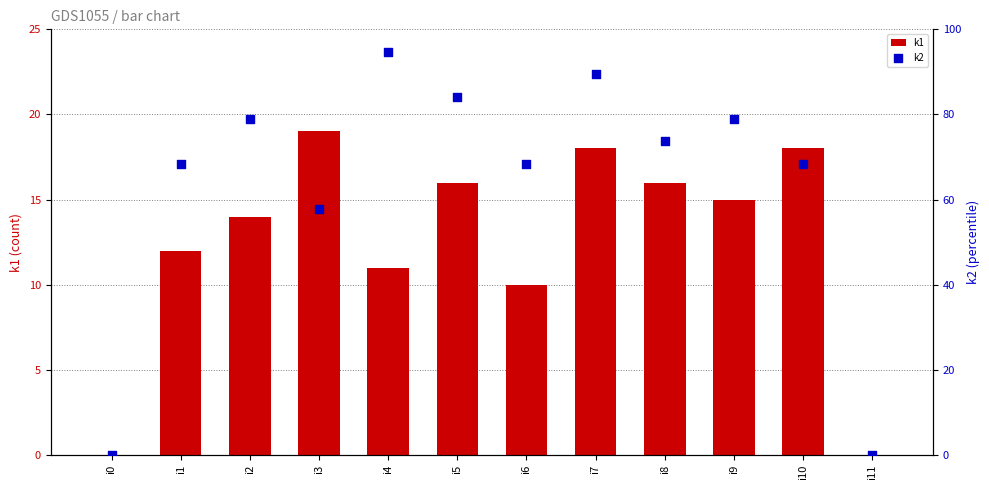

Which series reaches the minimum Y coordinate?

k1